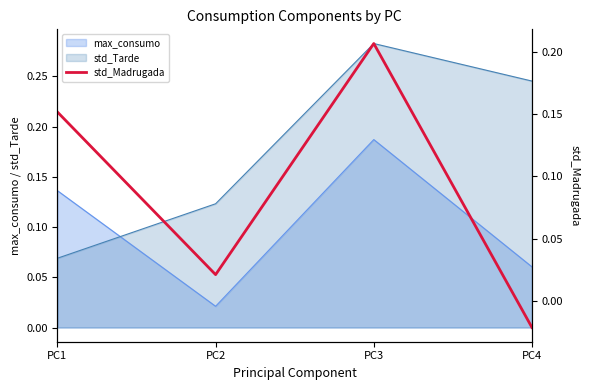

What is the average value?

0.1